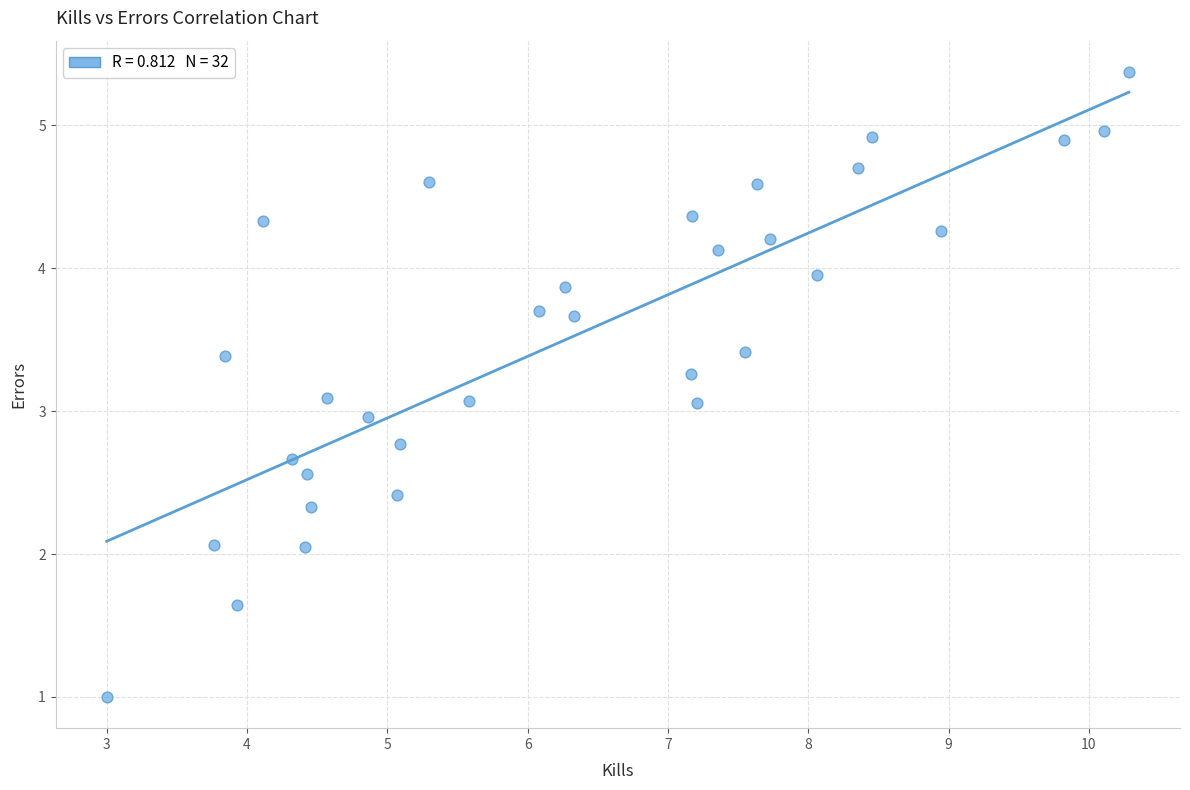

What is the range of Y values (max minus min)?

4.4